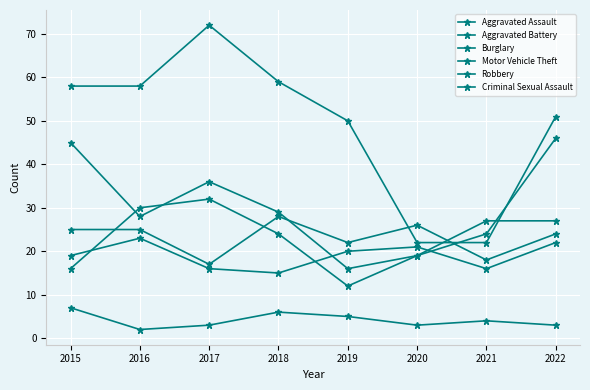

What is the difference between the maximum and minimum values in the Motor Vehicle Theft series?

30